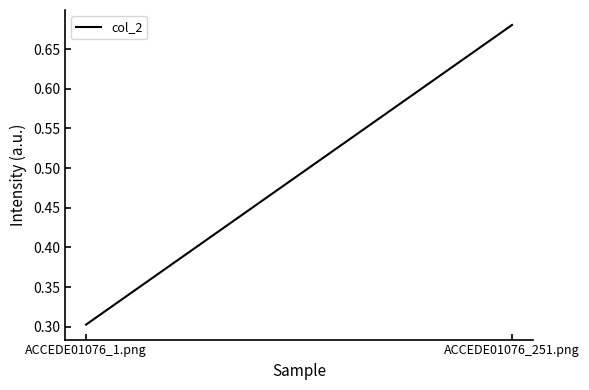

List the labels in order of value, smallest first.

ACCEDE01076_1.png, ACCEDE01076_251.png